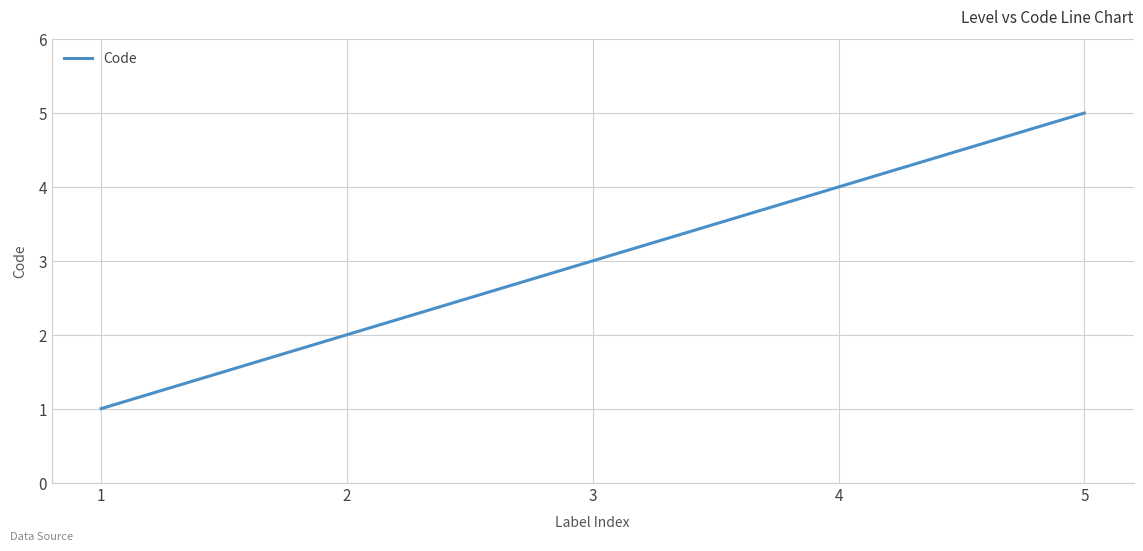

What is the maximum value shown in the chart?

5